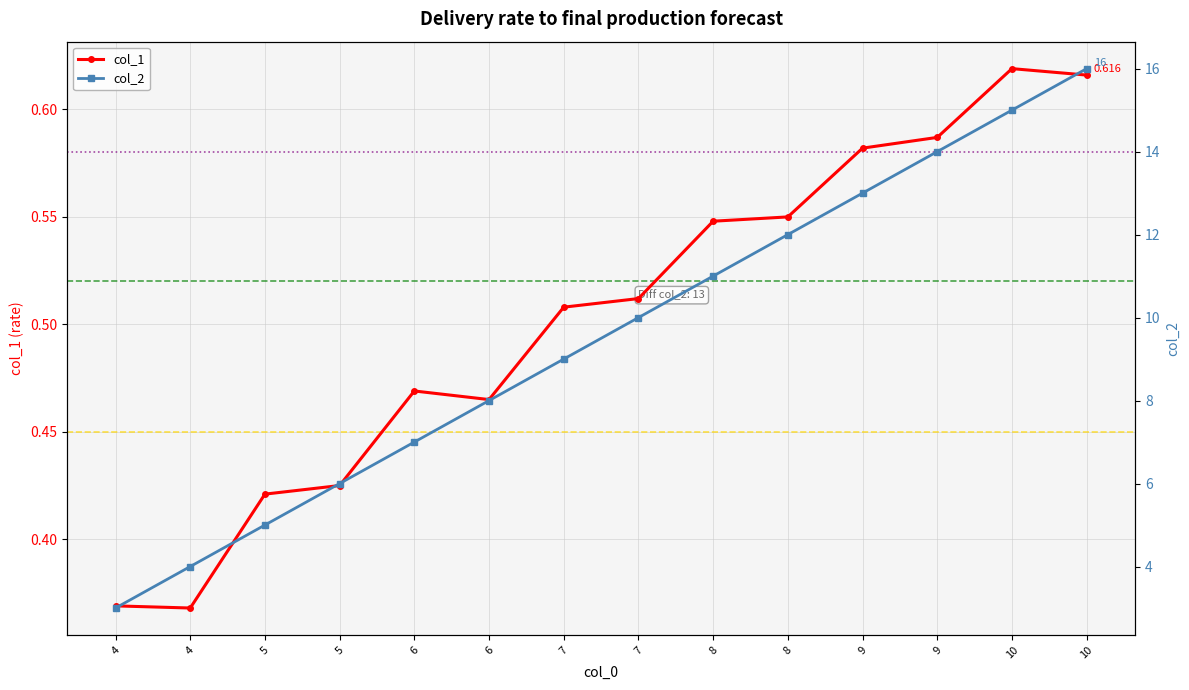

True or false: col_2 has more than 2 interior local peaks.

False